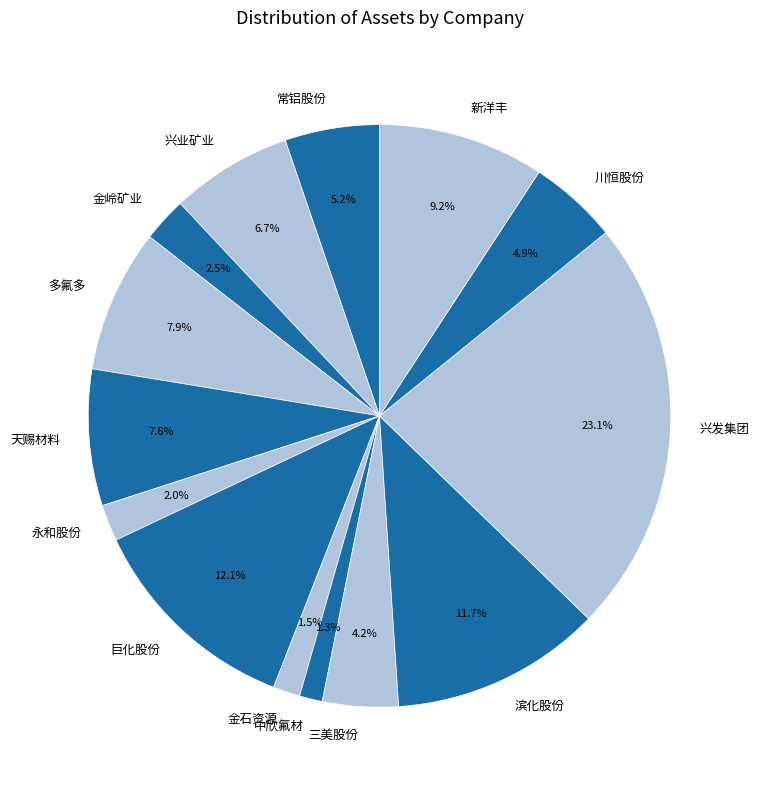

Is it true that 多氟多 is 8% of the pie?

True